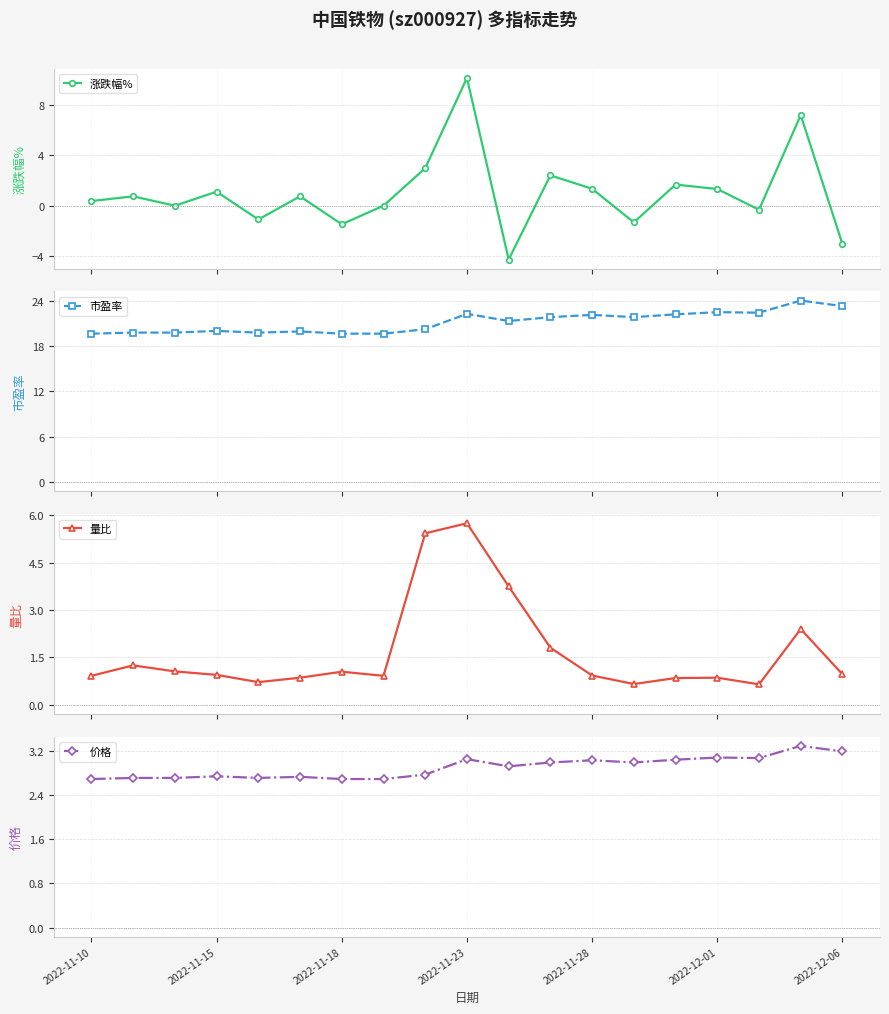

Reading right to left, transcribe all the data shown in this chart.

涨跌幅%: -3.0	7.2	-0.3	1.3	1.7	-1.3	1.3	2.4	-4.3	10.1	3.0	0.0	-1.5	0.7	-1.1	1.1	0.0	0.7	0.4
市盈率: 23.3	24.0	22.4	22.5	22.2	21.8	22.1	21.8	21.3	22.2	20.2	19.6	19.6	19.9	19.8	20.0	19.8	19.8	19.6
量比: 1.0	2.4	0.7	0.9	0.8	0.7	0.9	1.8	3.8	5.8	5.4	0.9	1.1	0.9	0.7	0.9	1.1	1.2	0.9
价格: 3.2	3.3	3.1	3.1	3.0	3.0	3.0	3.0	2.9	3.0	2.8	2.7	2.7	2.7	2.7	2.7	2.7	2.7	2.7